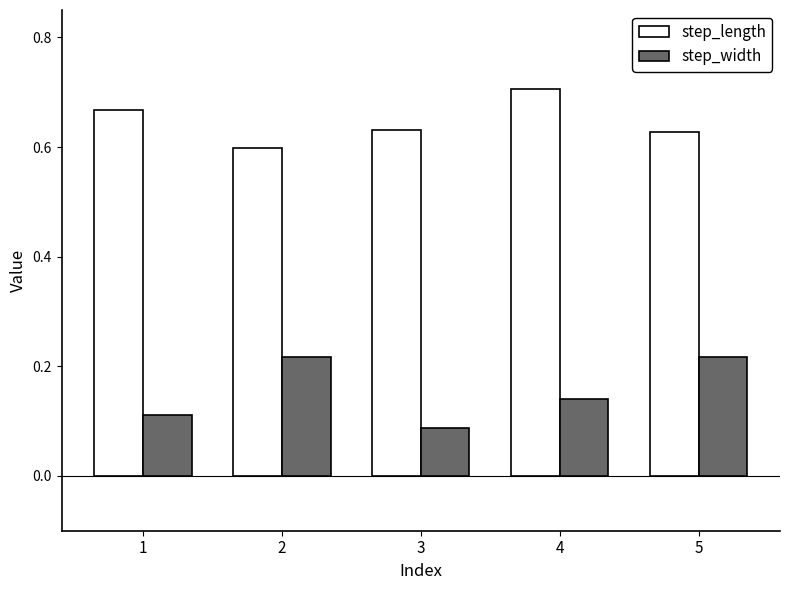

Which series has the widest spread of values?

step_width